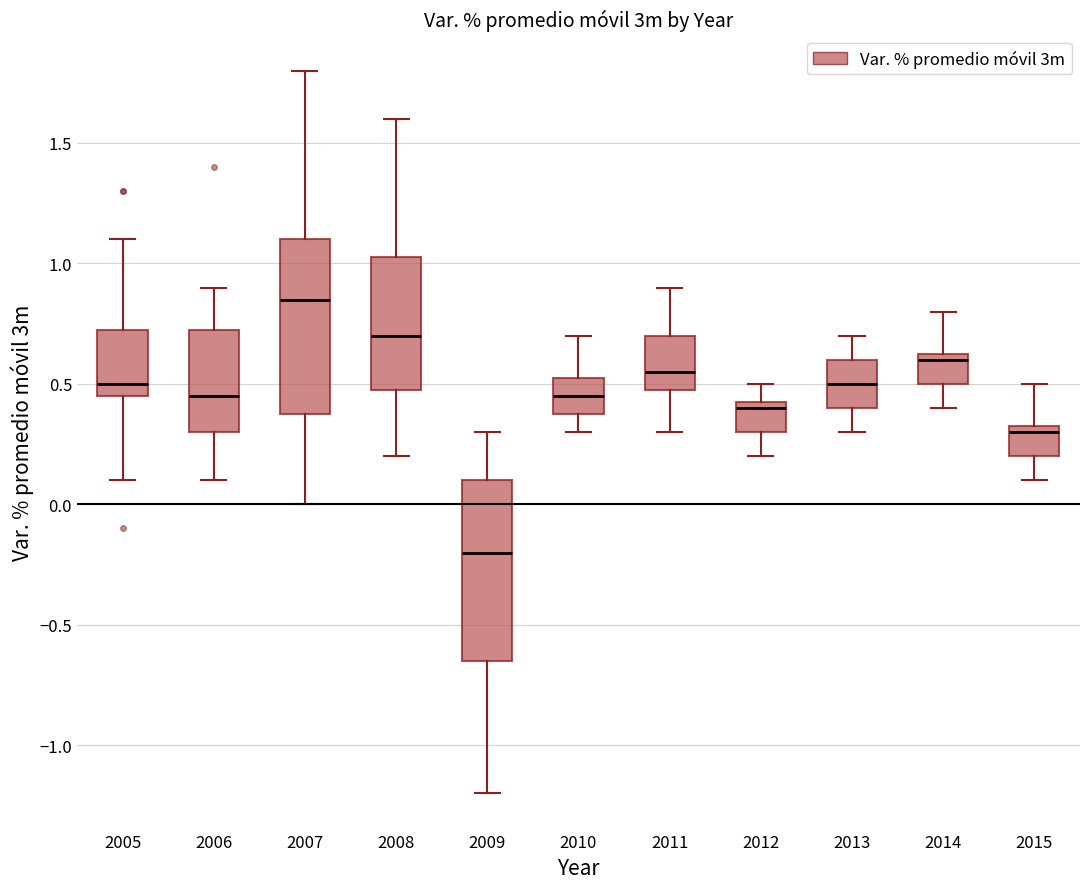

Where is the upper edge of the box at x = 2005 on the y-axis? The values are not printed on the chart, so give them approximately, as read against the axis.

0.75